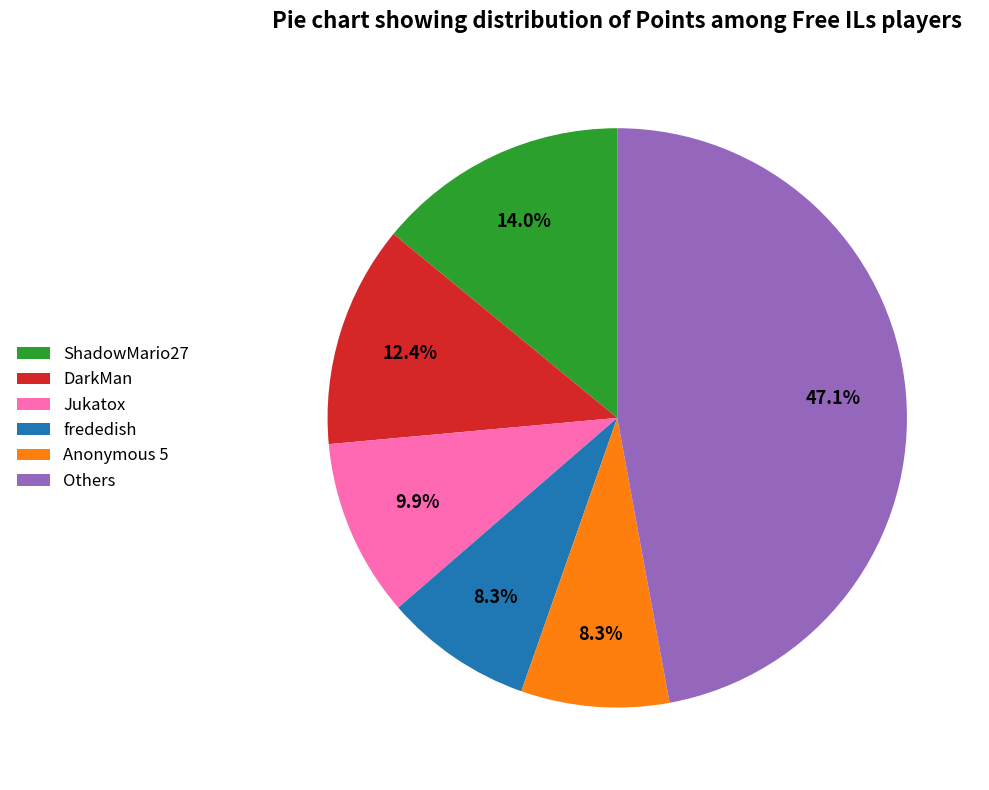

Do Others and frededish together represent more than half of the pie?

Yes